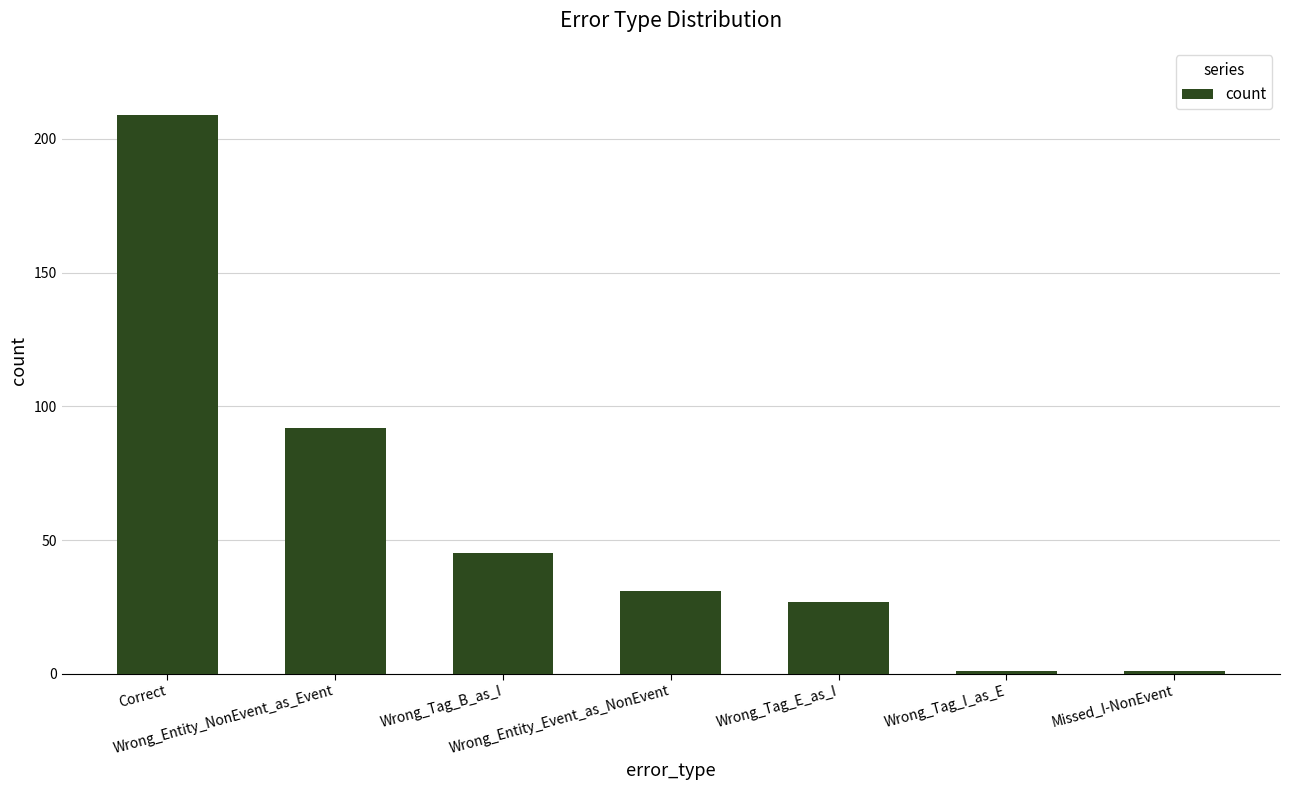

What is the sum of all values?

406